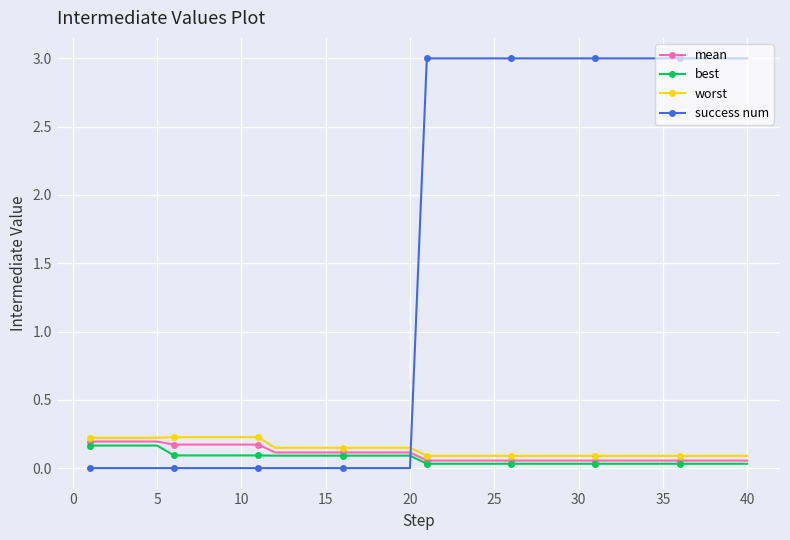

Which series has the largest range (max minus min)?

success num